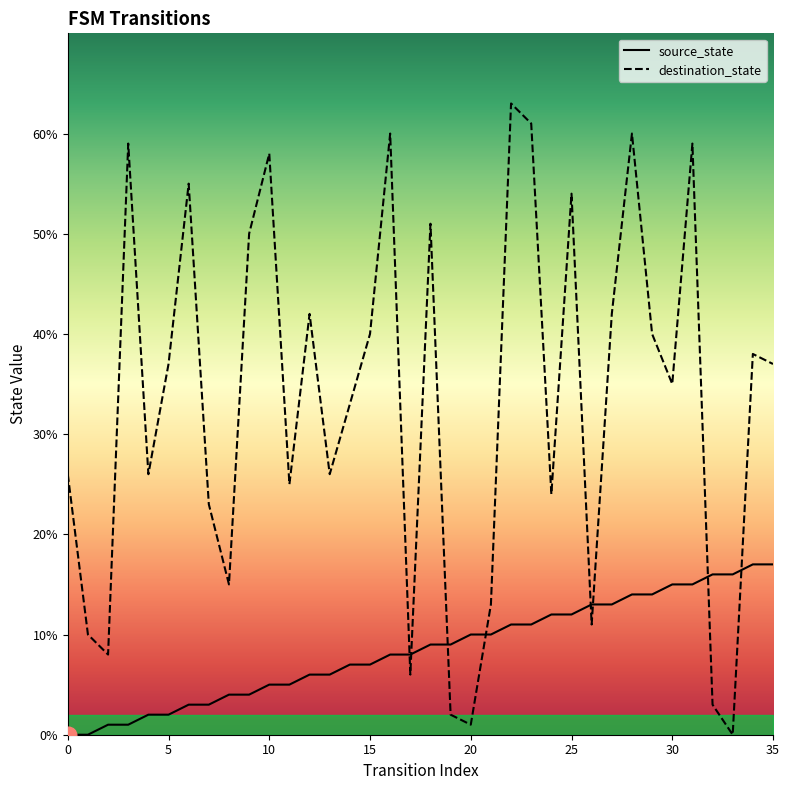

What is the spread (max minus min) of values at 21?

3